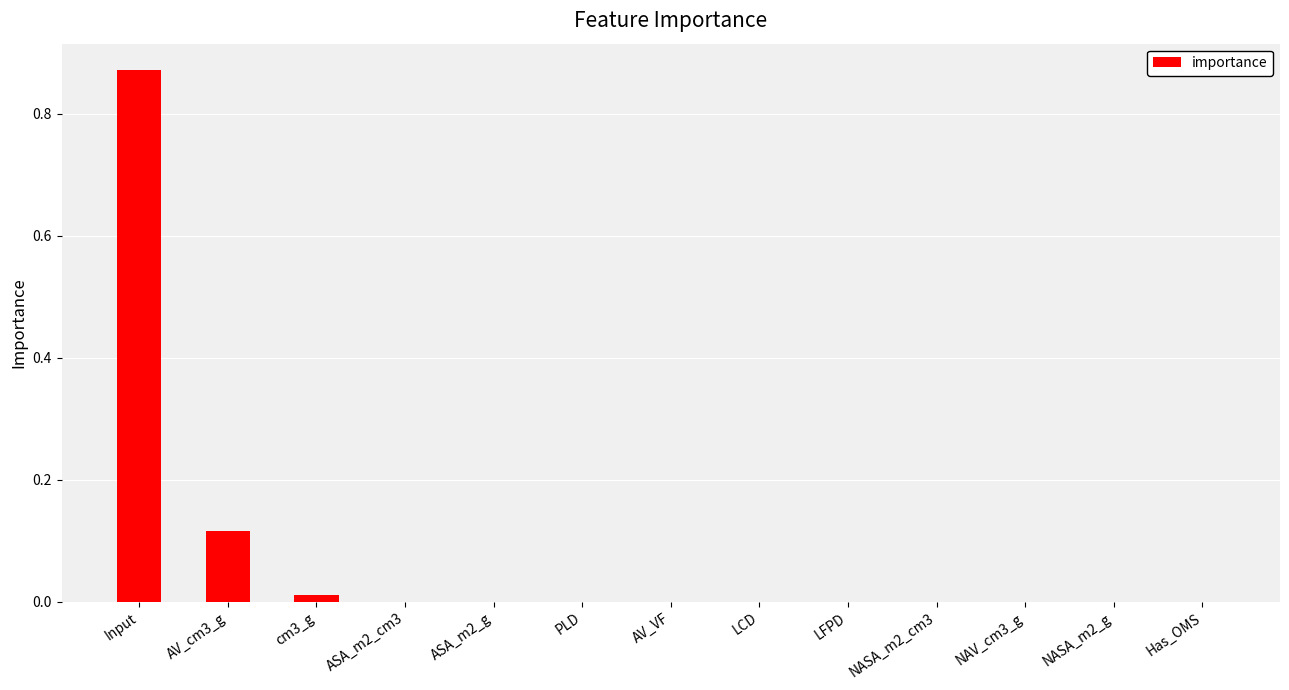

What is the sum of all values?

1.0